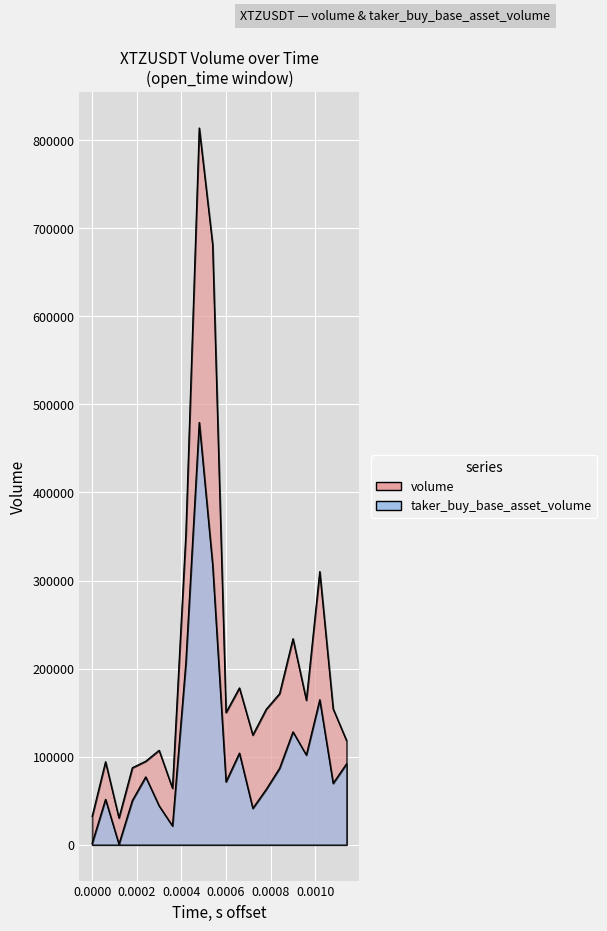

What is the difference between the maximum and minimum values in the taker_buy_base_asset_volume series?

478908.6